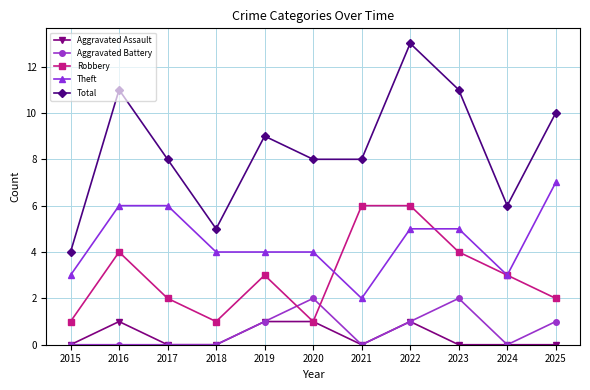

Is it true that Robbery equals 1 at 2020?

True